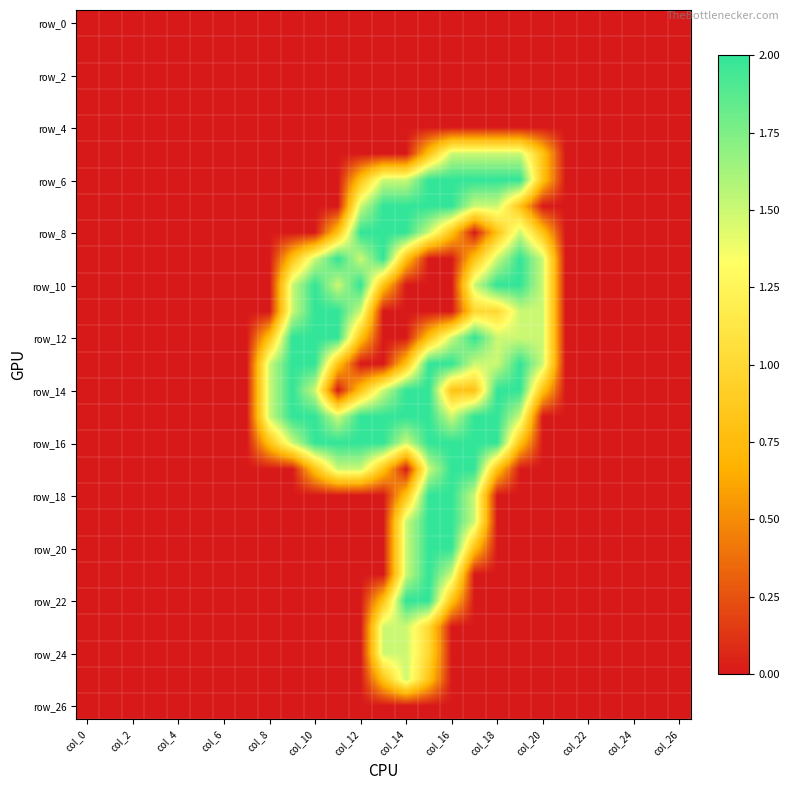

At which category is the sum across all series the highest?

15